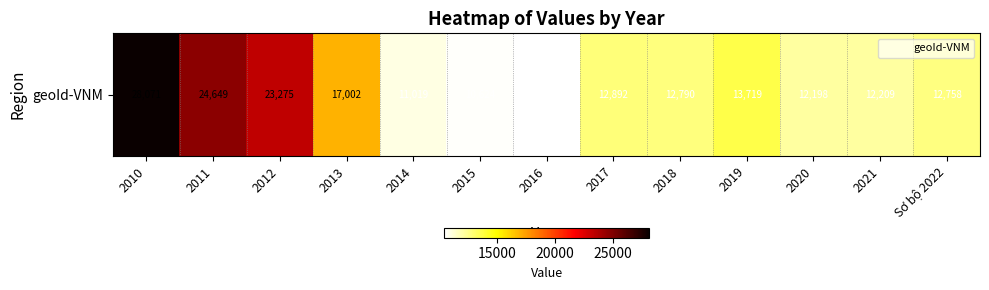

What is the minimum value shown in the chart?

10510